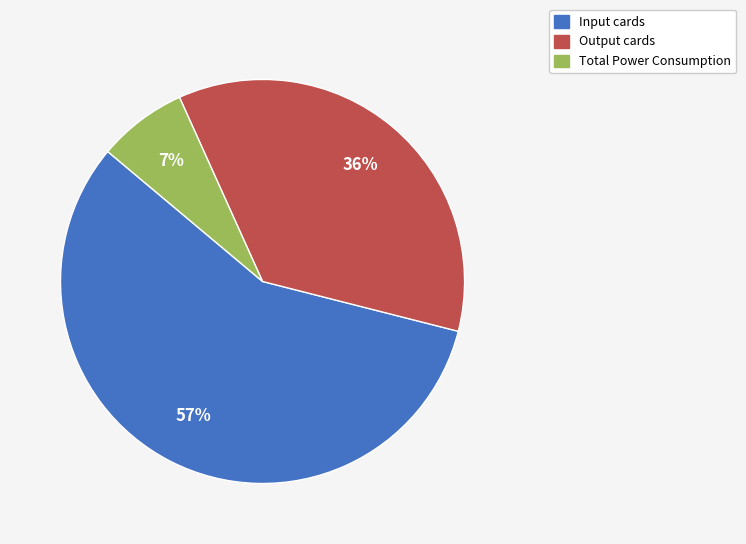

True or false: Total Power Consumption accounts for 7% of the total.

True